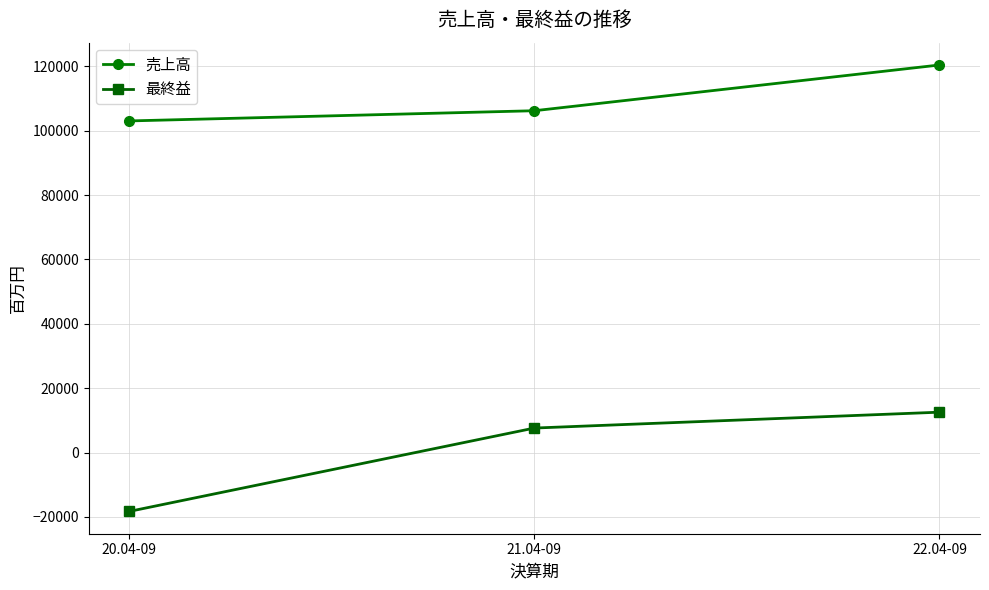

Reading left to right, transcribe all the data shown in this chart.

売上高: 103014	106185	120395
最終益: -18299	7597	12529